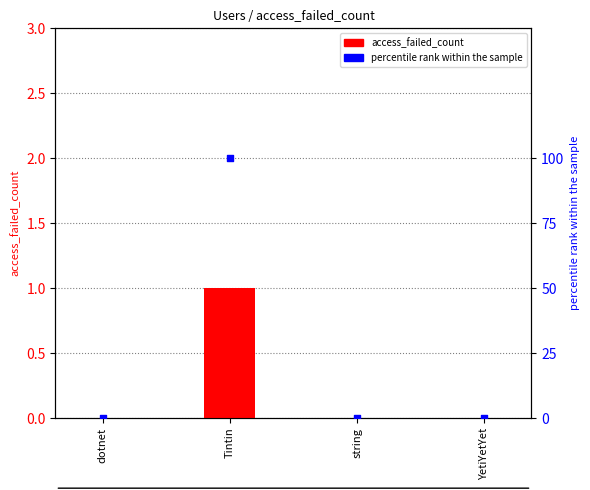

Which series has the widest spread of Y values?

percentile rank within the sample